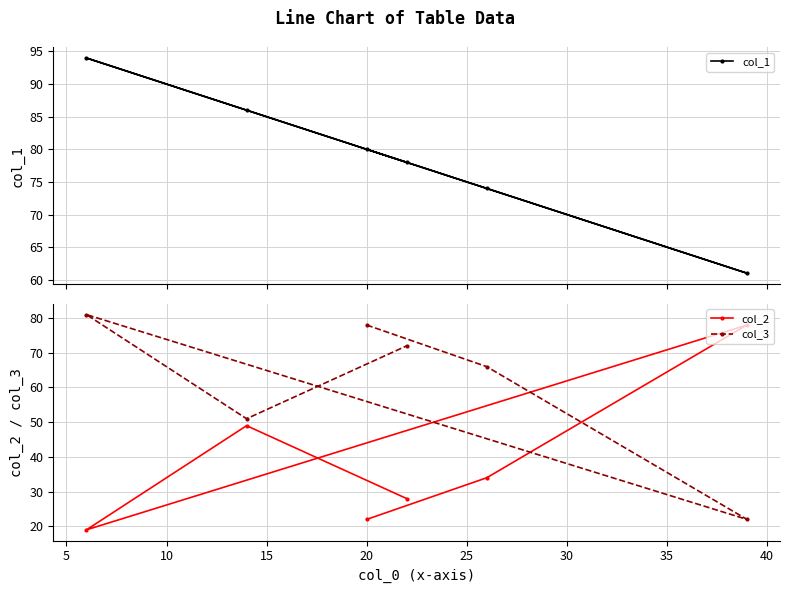

What is the value of the col_3 point at the 5th from the left?

66